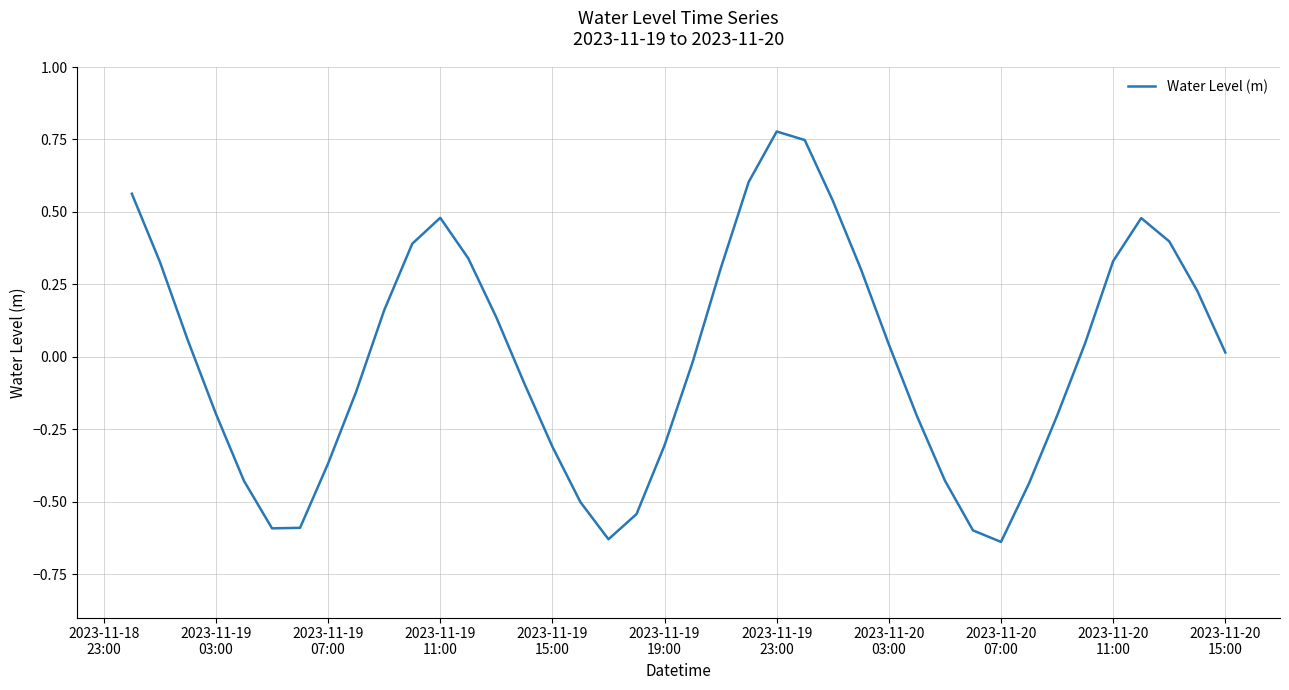

What is the difference between the maximum and minimum values?

1.4